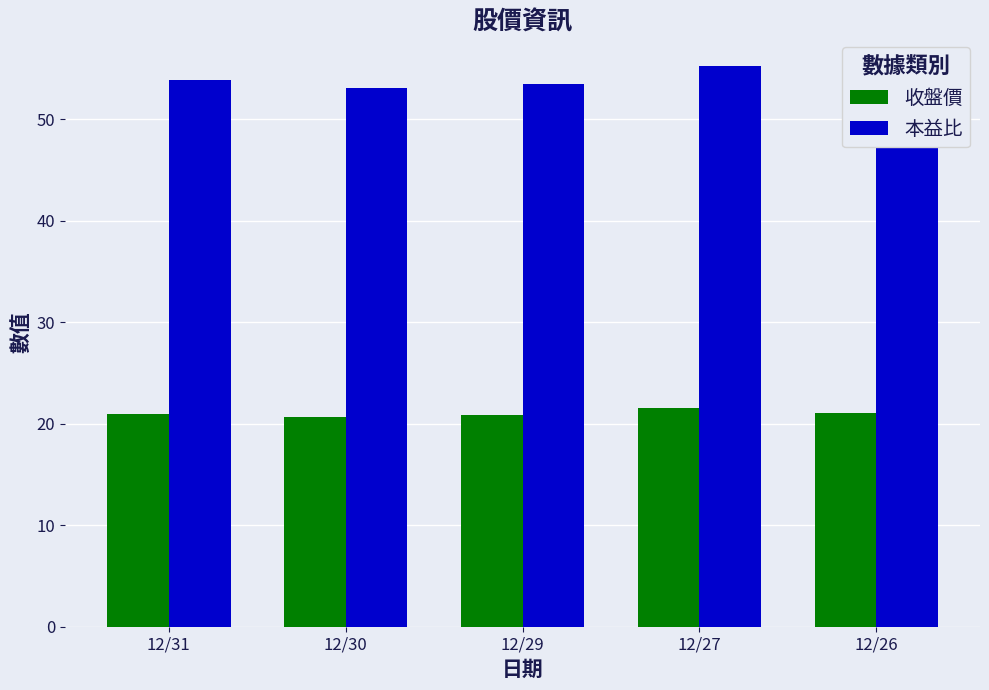

How many bars are there in total?

10